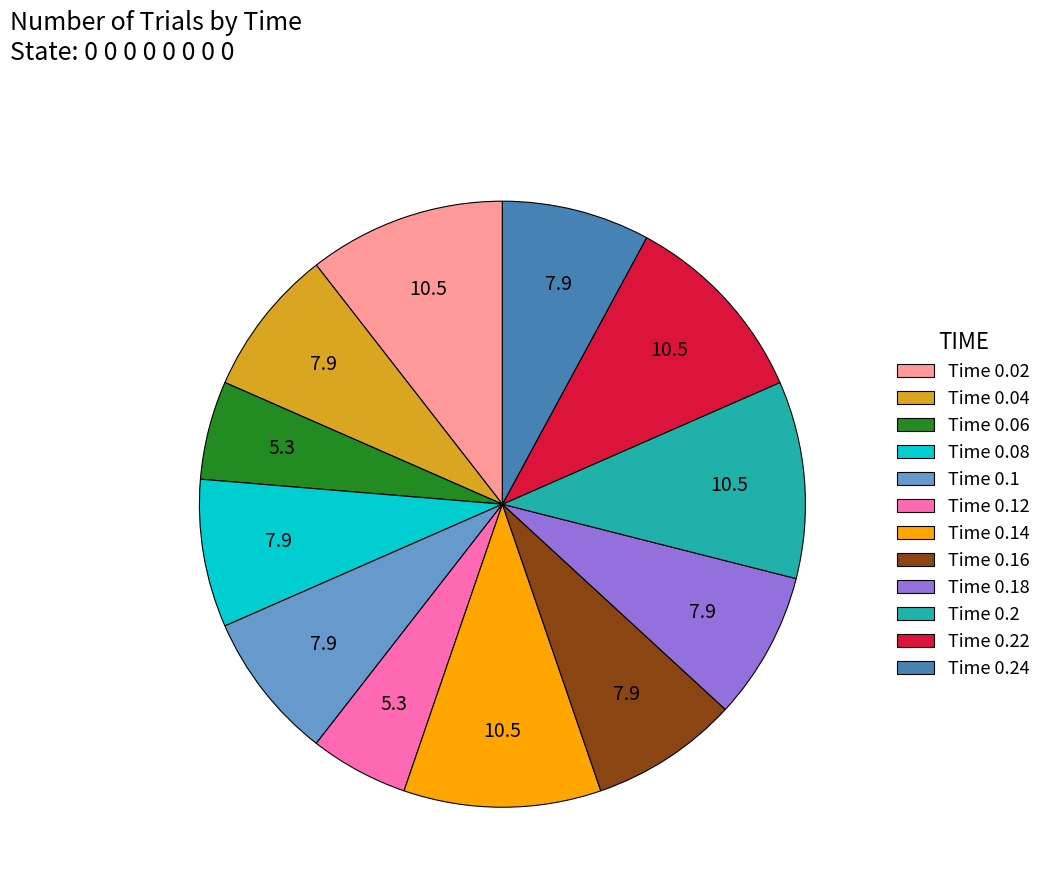

Is the sum of Time 0.16 and Time 0.02 greater than half?

No